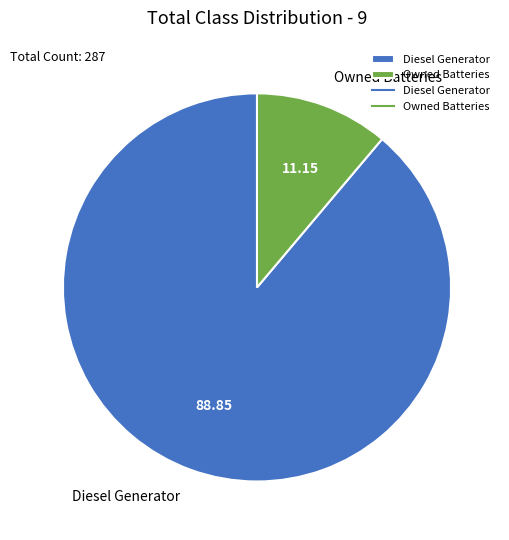

Which category has the biggest portion of the pie?

Diesel Generator